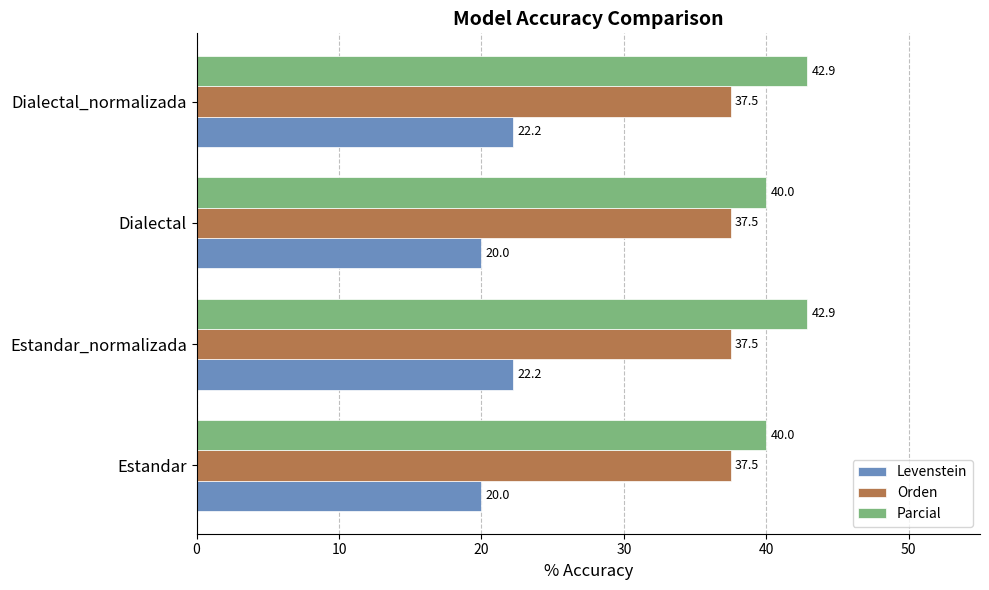

The Orden series shows 37.5 at Dialectal_normalizada. True or false?

True